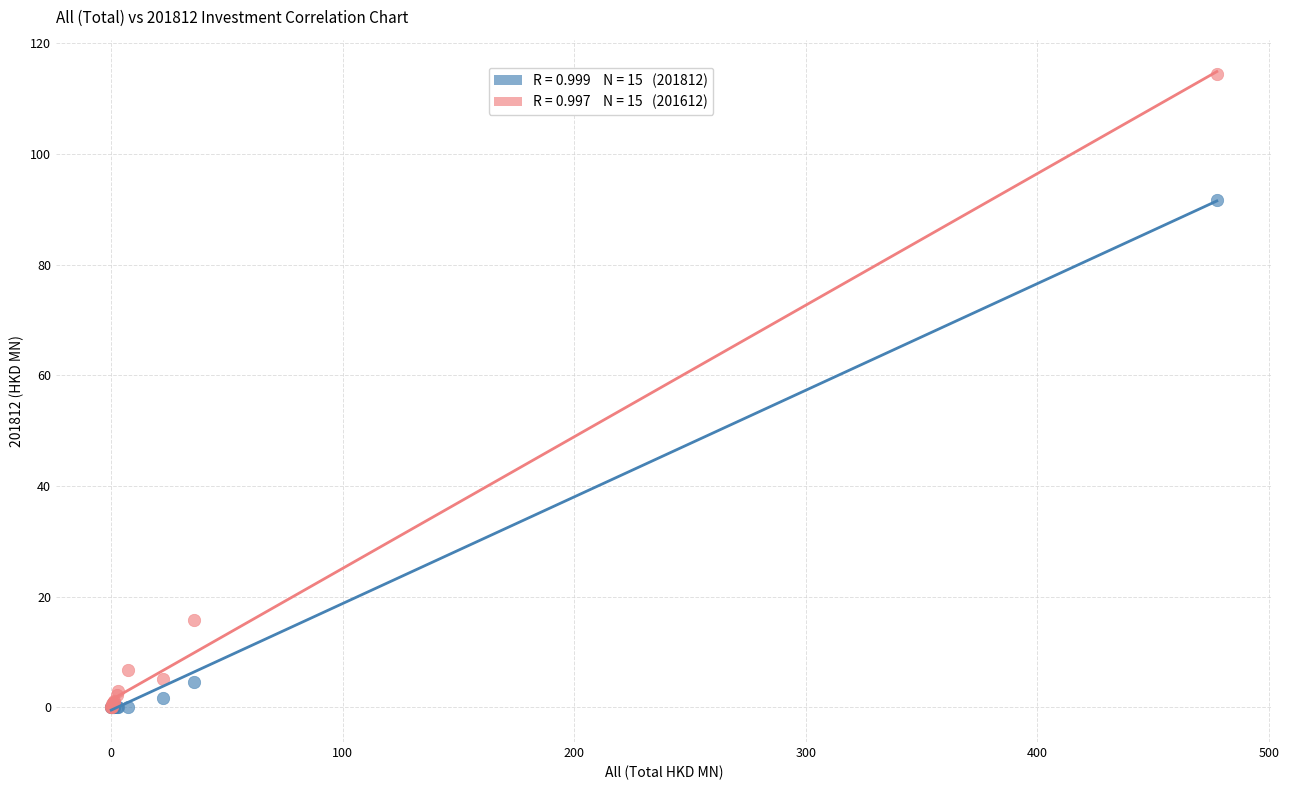

Across all series, what Y value is closest to 57?

91.8